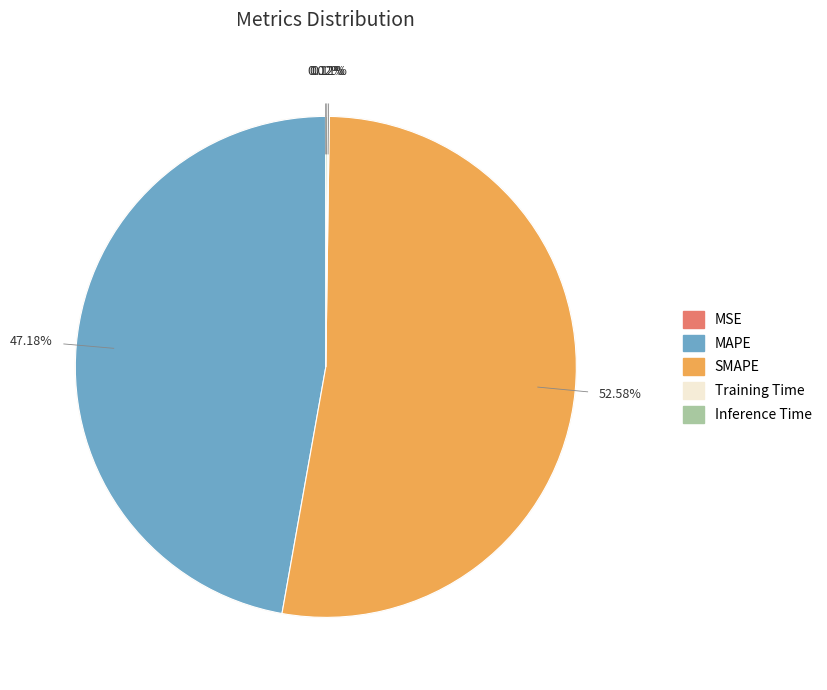

What is the change in value from MAPE to SMAPE?

+2.3